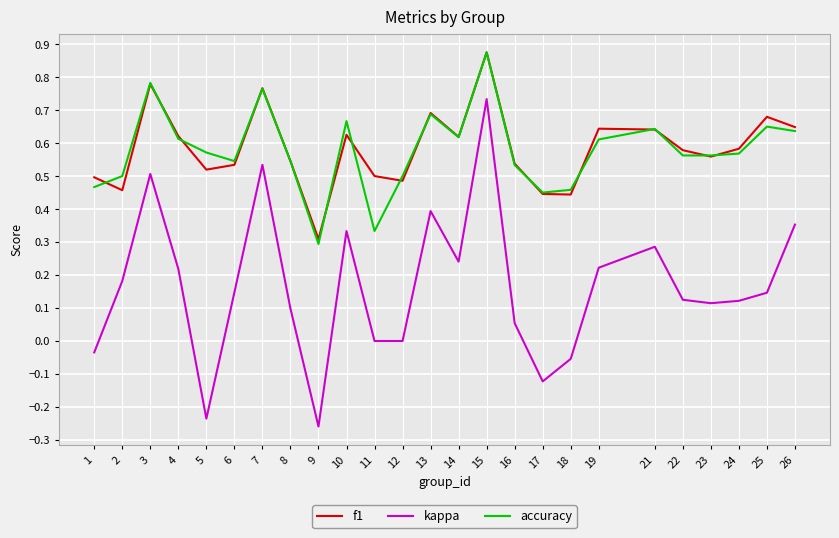

At which category does the chart reach its peak across all series?

15